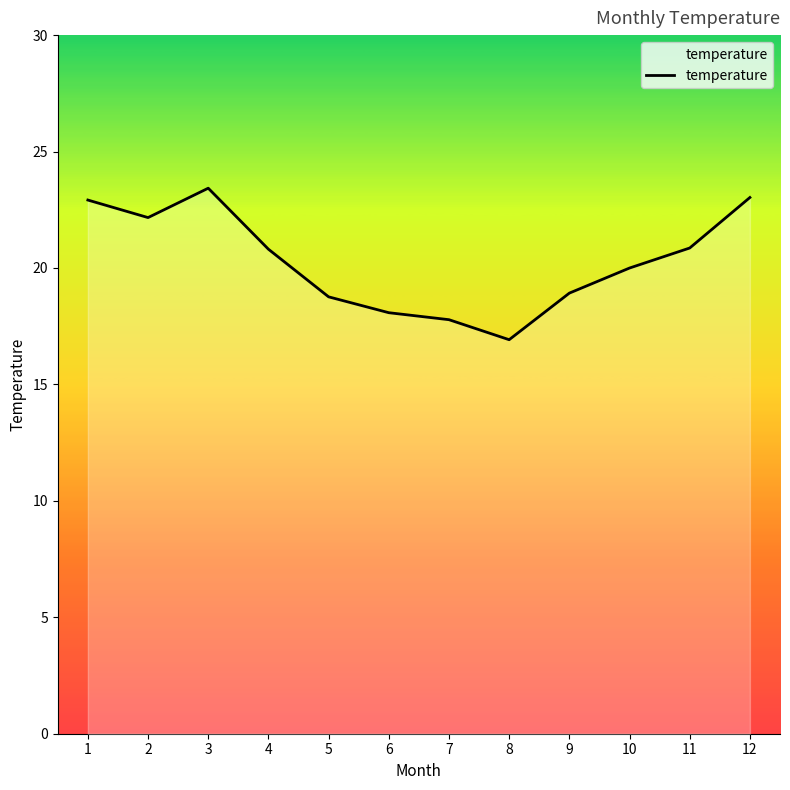

What is the change in value from 6 to 12?

+4.9